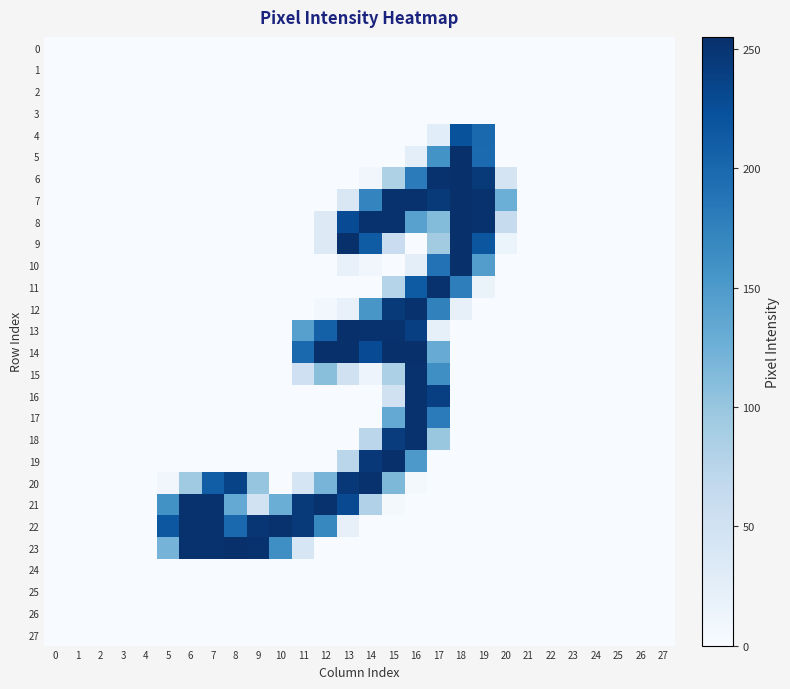

At 5, list the series in order from smallest to largest.

0, 1, 2, 3, 4, 5, 6, 7, 8, 9, 10, 11, 12, 13, 14, 15, 16, 17, 18, 19, 24, 25, 26, 27, 20, 23, 21, 22